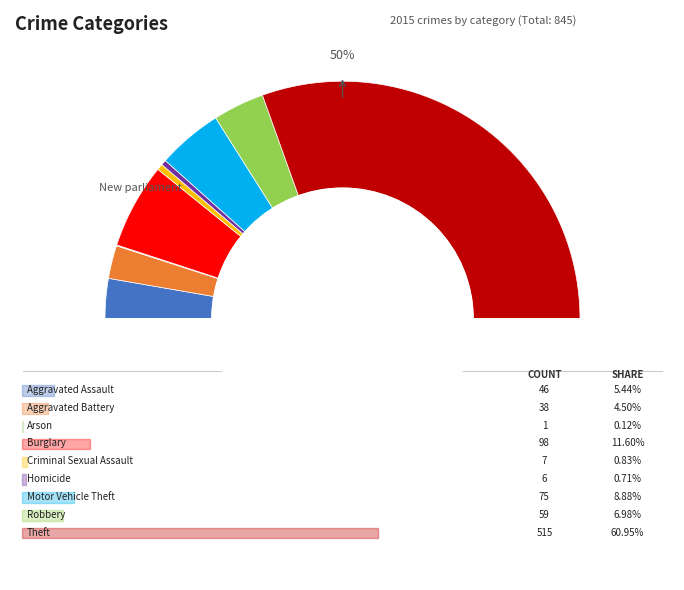

Which category has the smallest portion of the pie?

Arson